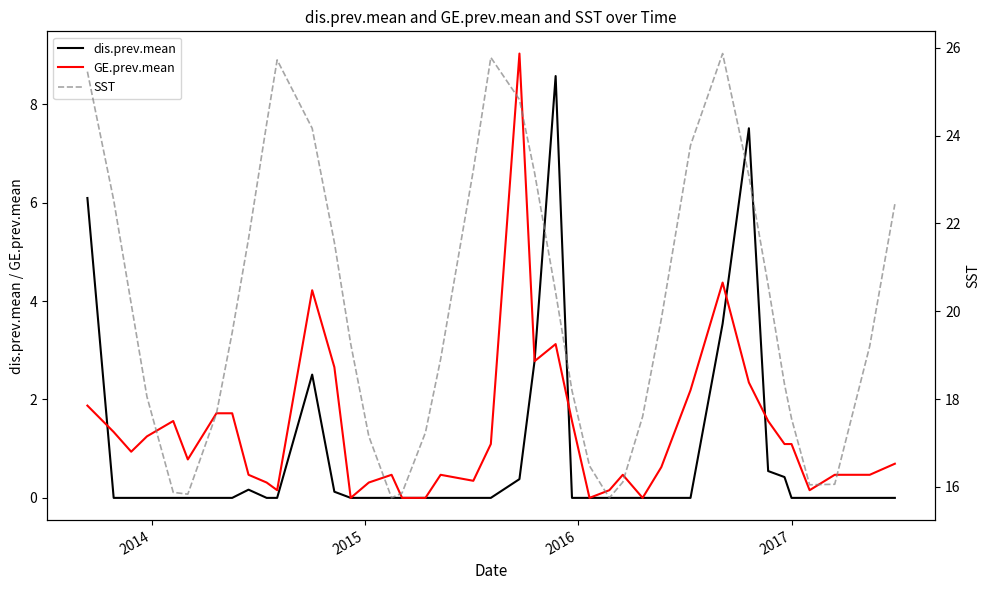

How many categories are shown in the chart?

40